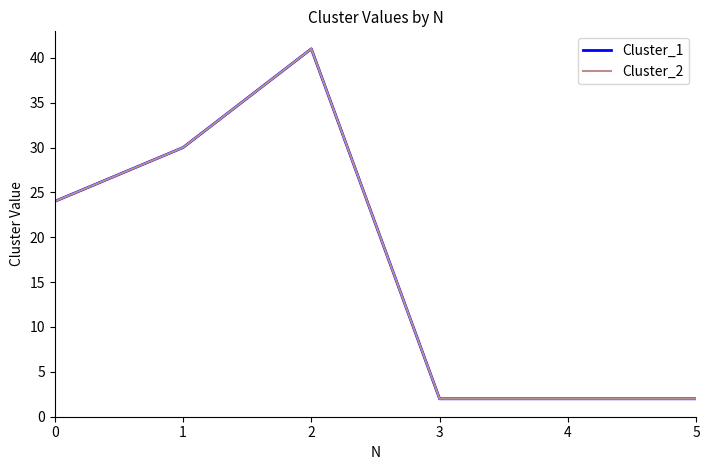

Reading left to right, transcribe all the data shown in this chart.

Cluster_1: 24	30	41	2	2	2
Cluster_2: 24	30	41	2	2	2